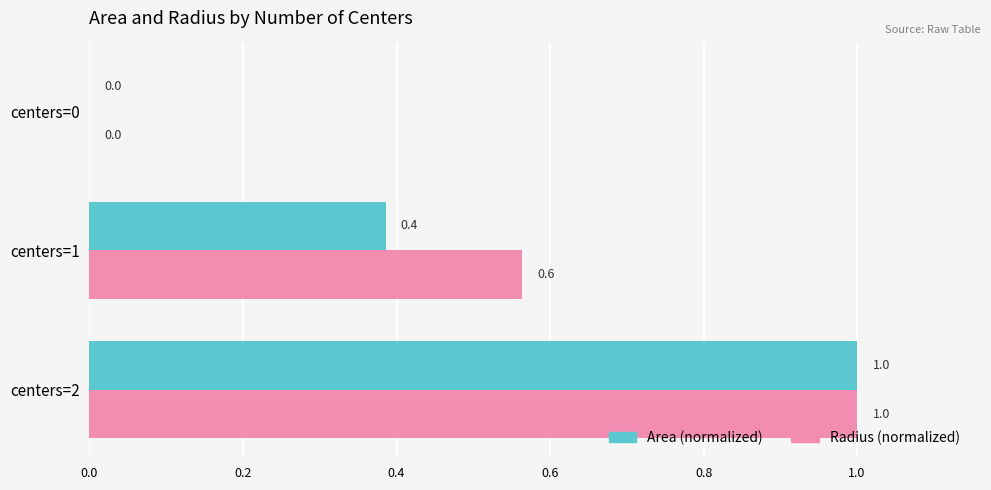

What is the maximum value shown in the chart?

1.0